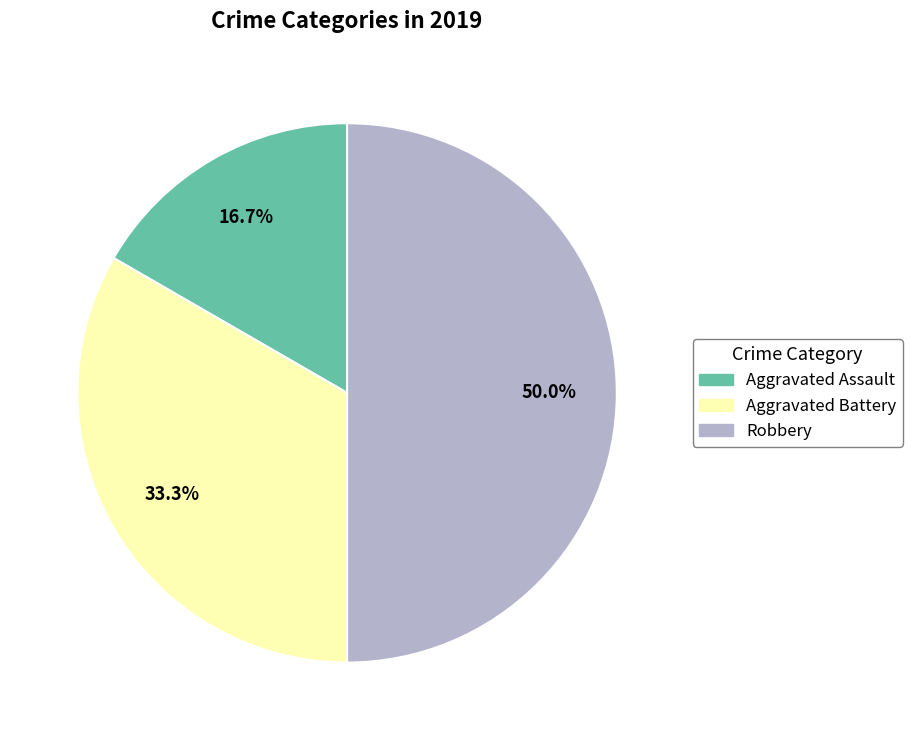

Which slice is the largest?

Robbery